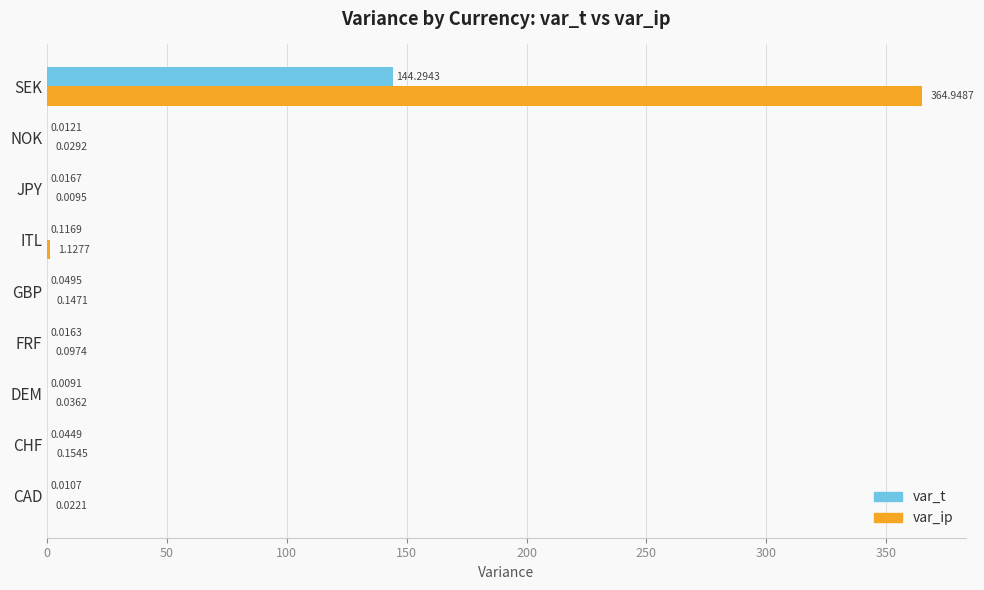

Which category has the highest value across all series?

SEK